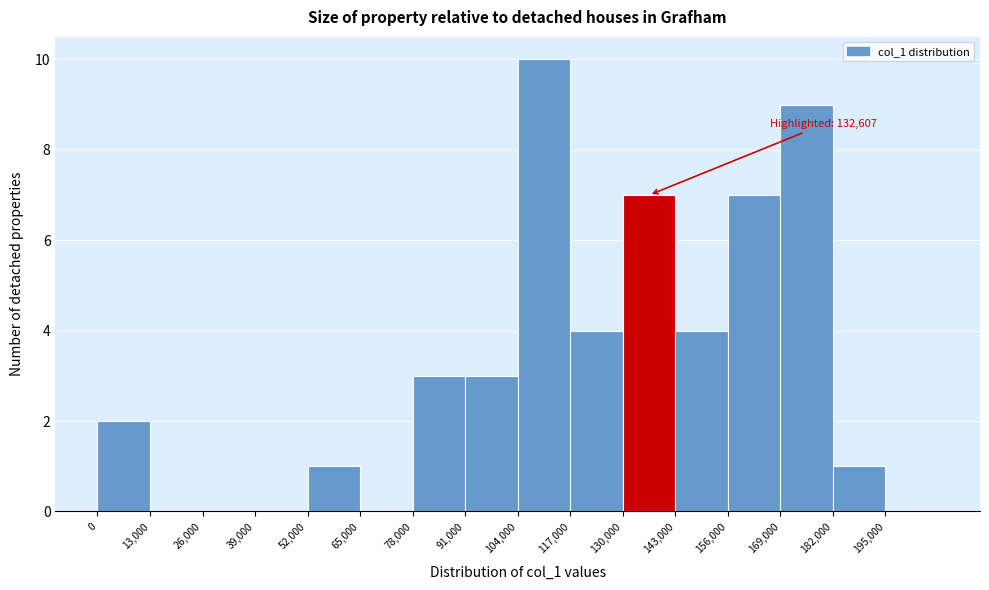

Over which range of the x-axis is the bar tallest?

104000 to 117000